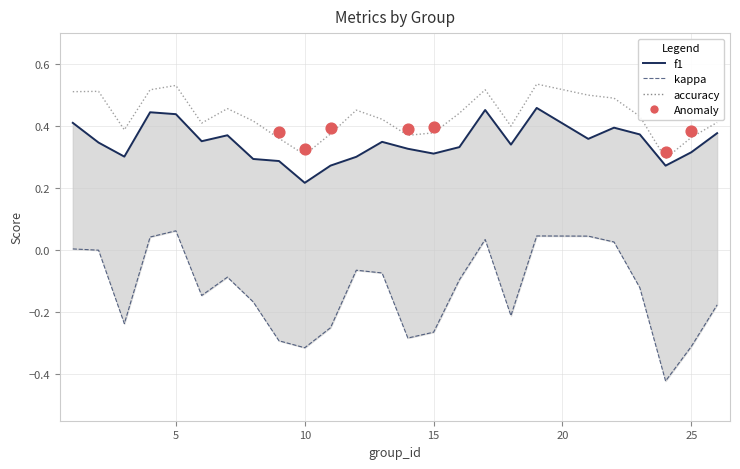

What is the total value across all series at 12?

0.7